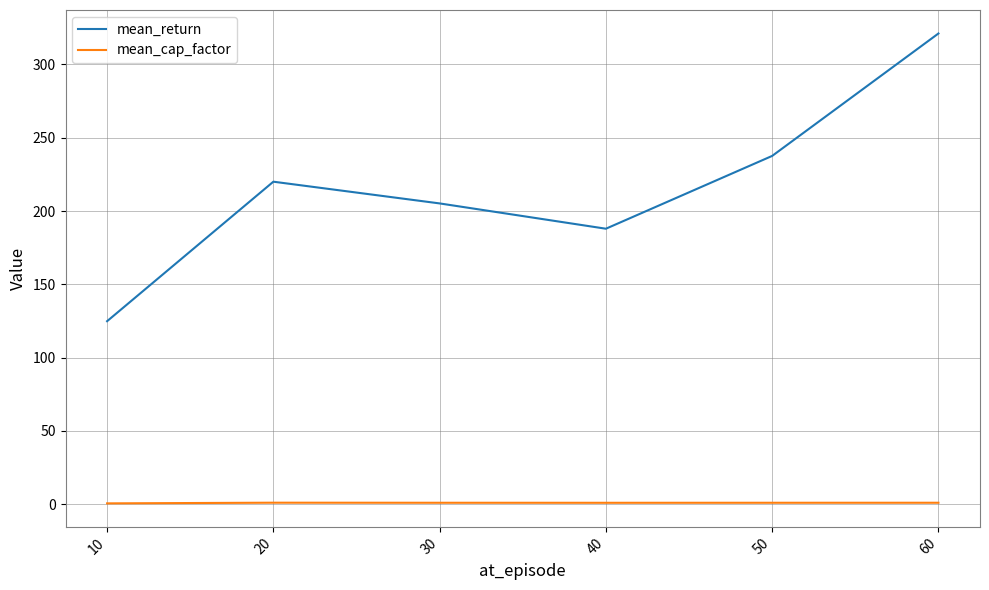

How many series are shown in this chart?

2